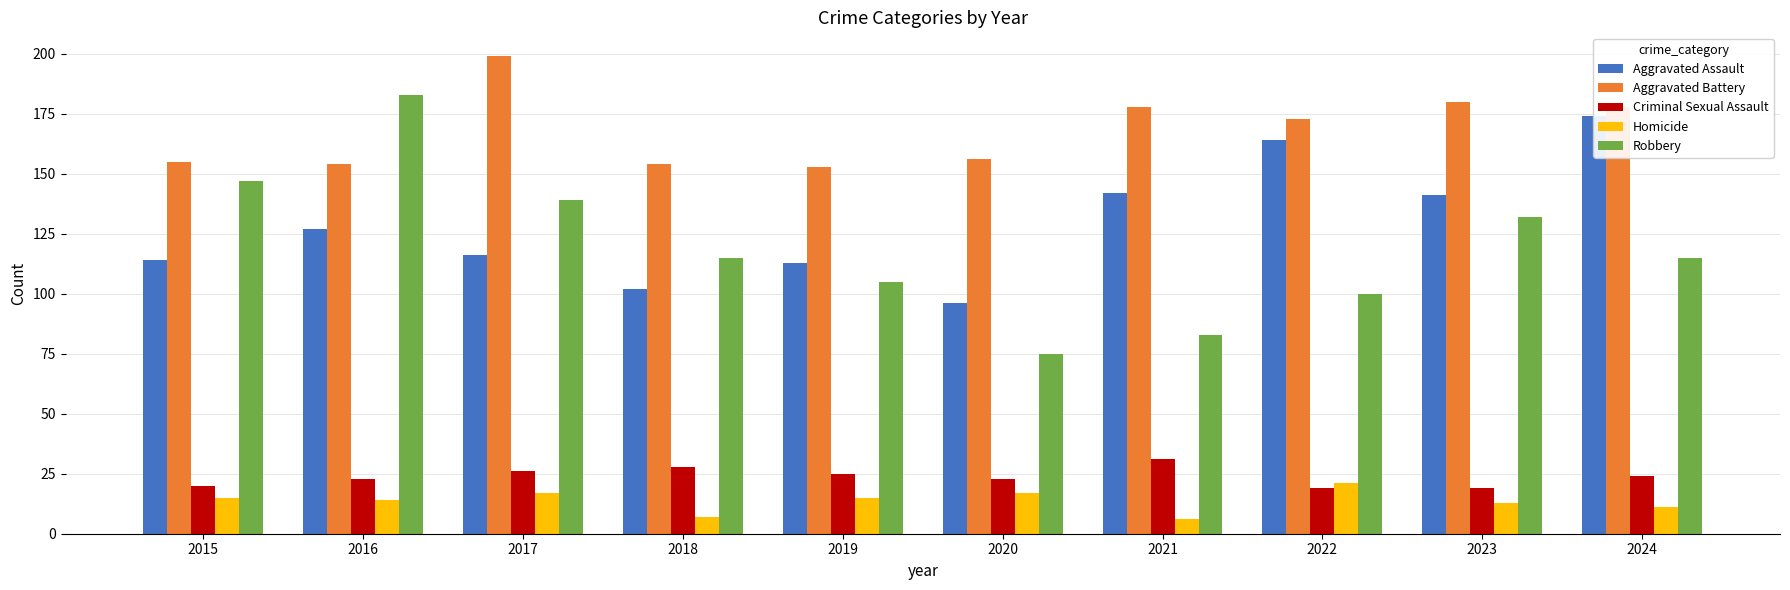

Rank the series by their maximum value, from highest to lowest.

Aggravated Battery, Robbery, Aggravated Assault, Criminal Sexual Assault, Homicide